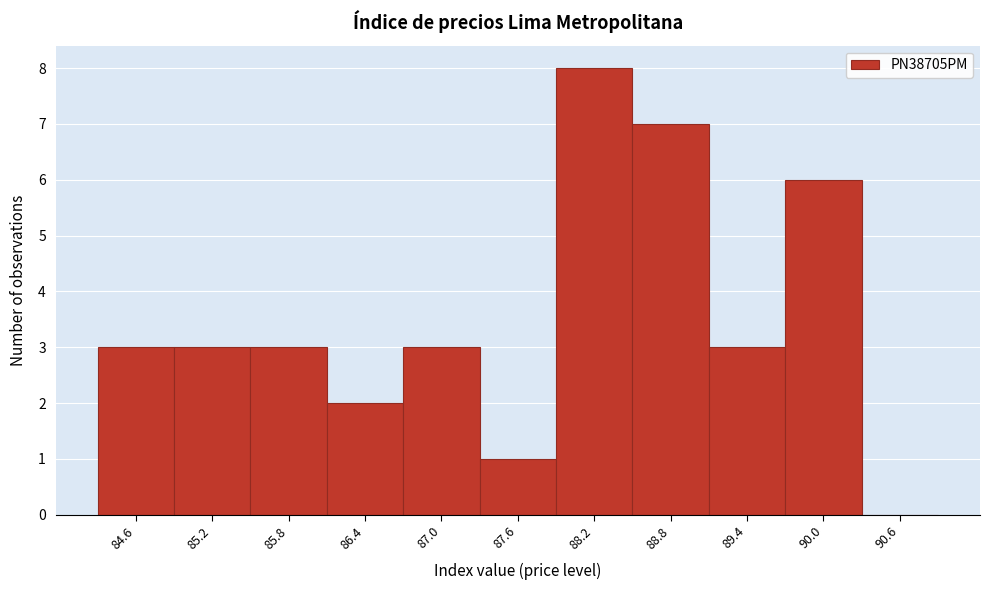

Reading right to left, extract all data points from this chart.

90.6=0	90.0=6	89.4=3	88.8=7	88.2=8	87.6=1	87.0=3	86.4=2	85.8=3	85.2=3	84.6=3